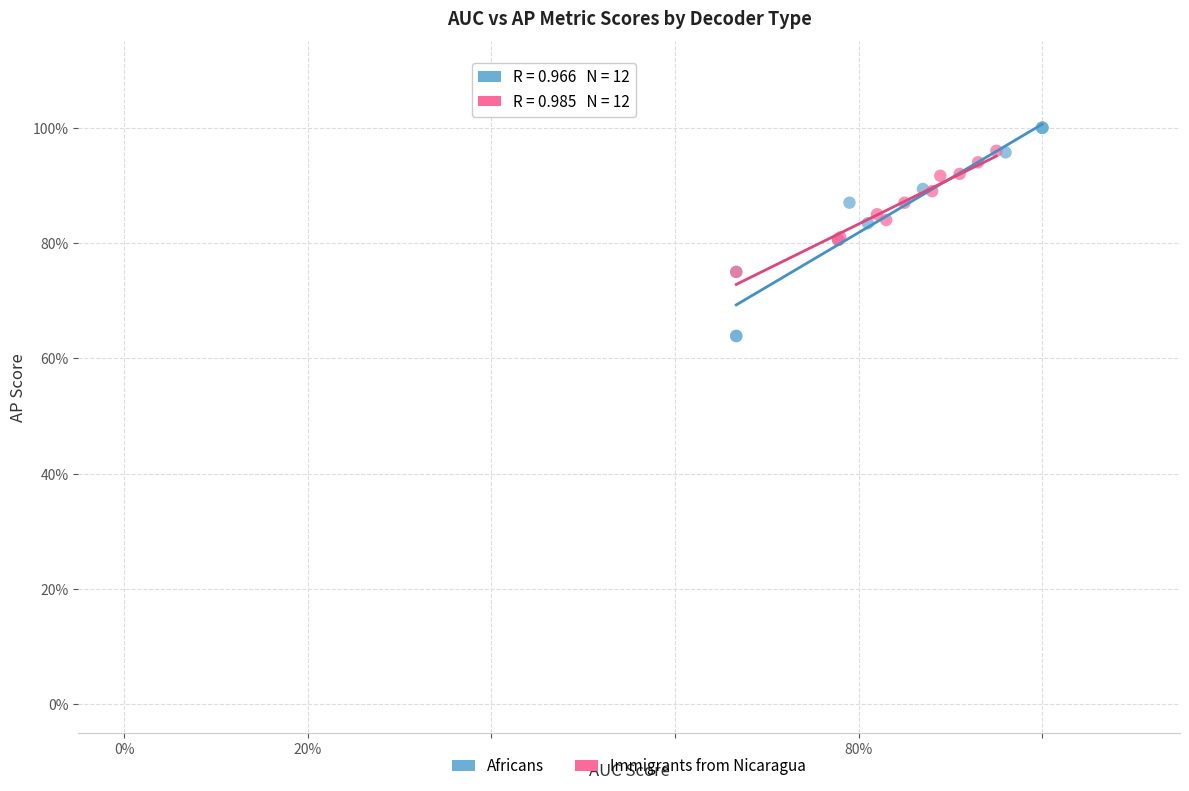

What are all the series names shown in the legend?

Africans, Immigrants from Nicaragua